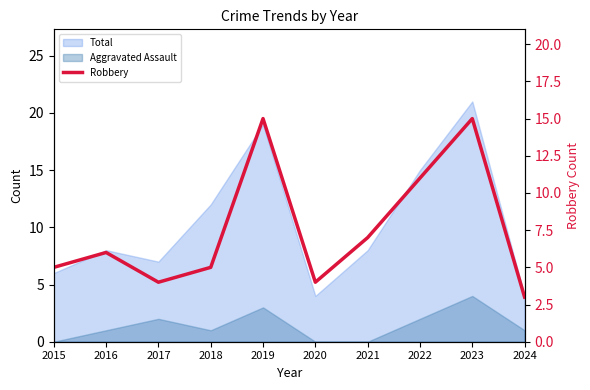

The chart shows a value of 20 at 2023. True or false?

False